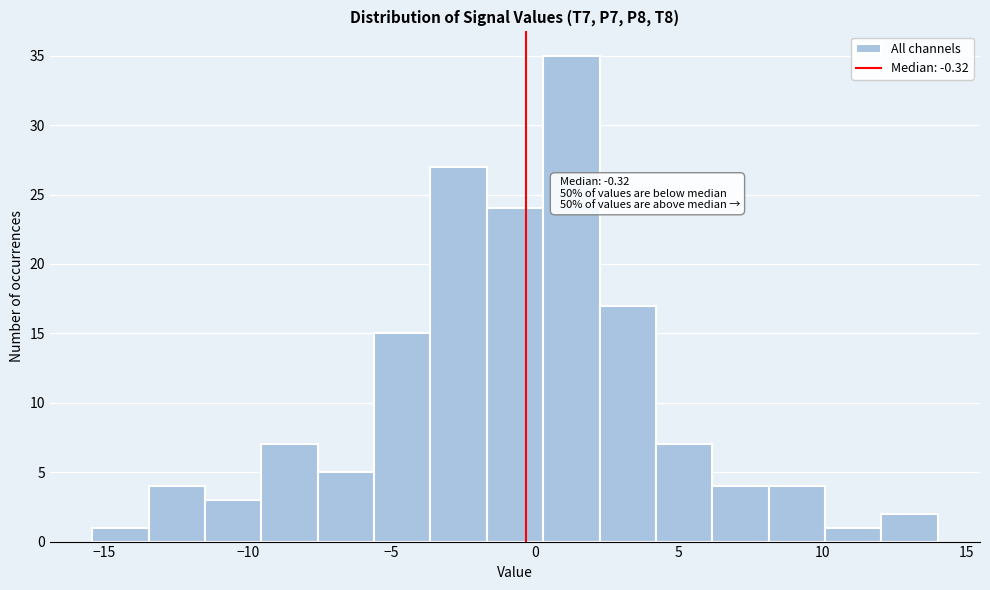

Read against the x-axis, roughly where is the centre of the tallest bar?

1.5